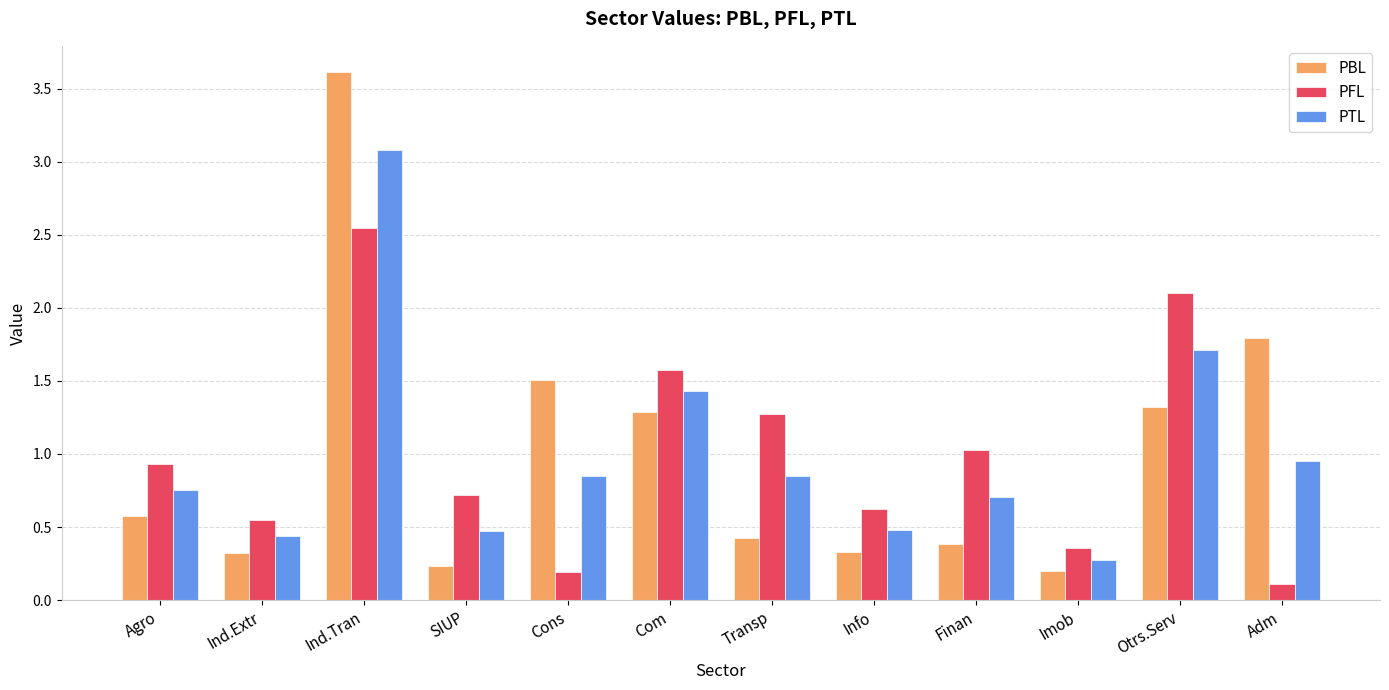

What are all the series names shown in the legend?

PBL, PFL, PTL